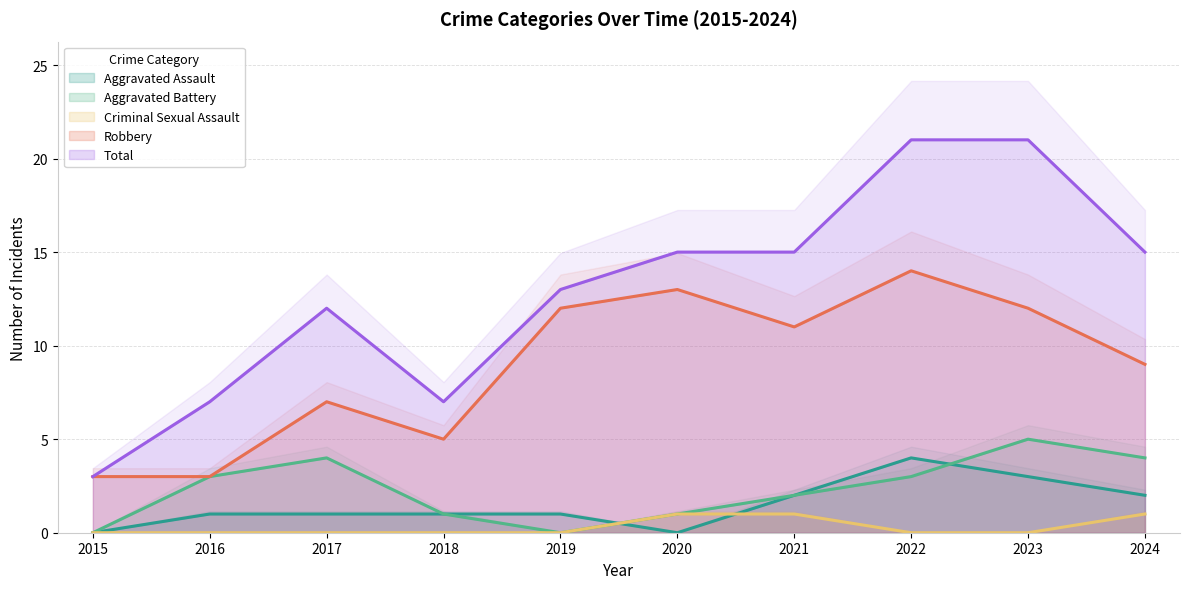

The value of Aggravated Assault at 2022 is 4. True or false?

True